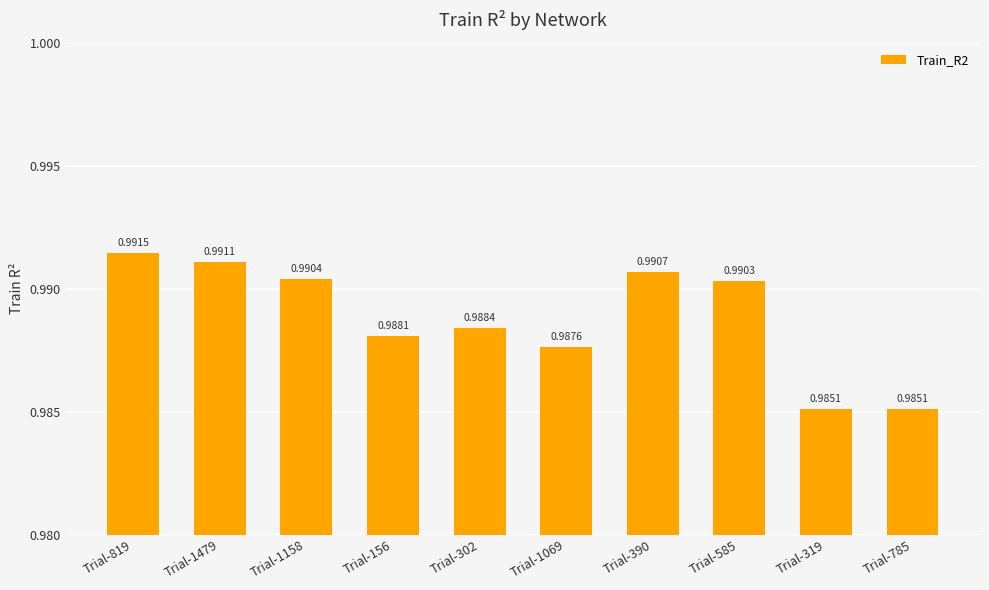

What is the sum of all values?

9.9